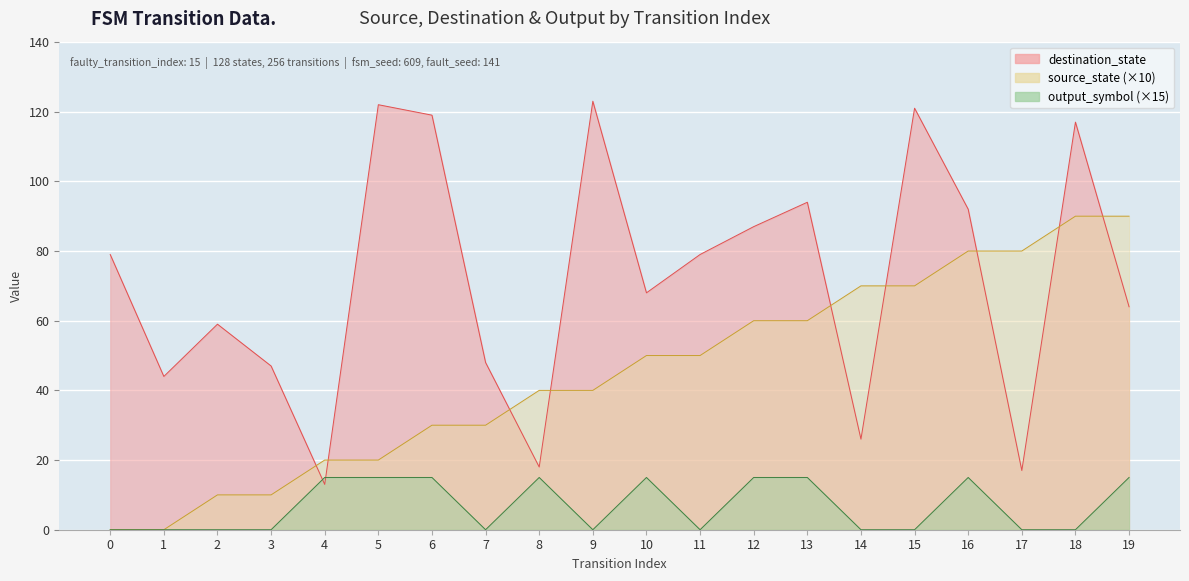

Where is the first local minimum for output_symbol?

7